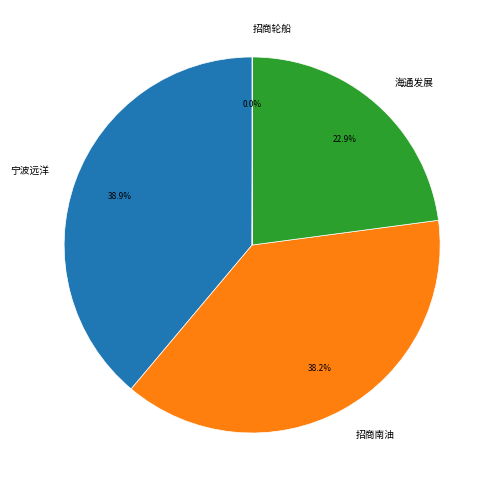

Is there a majority slice in this chart?

No